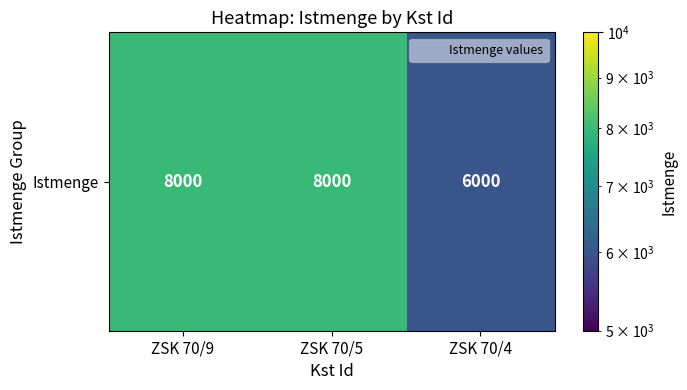

Which category has the highest value across all series?

ZSK 70/9